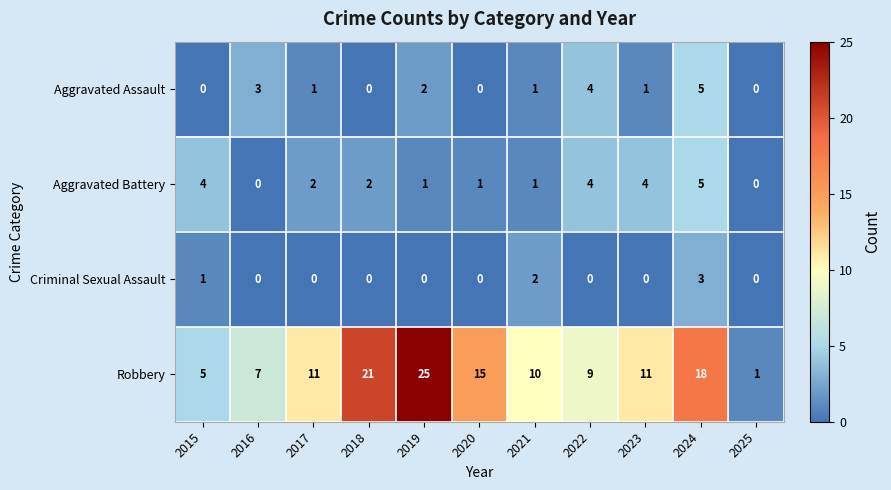

What is the sum of the Robbery values at 2015 and 2020?

20